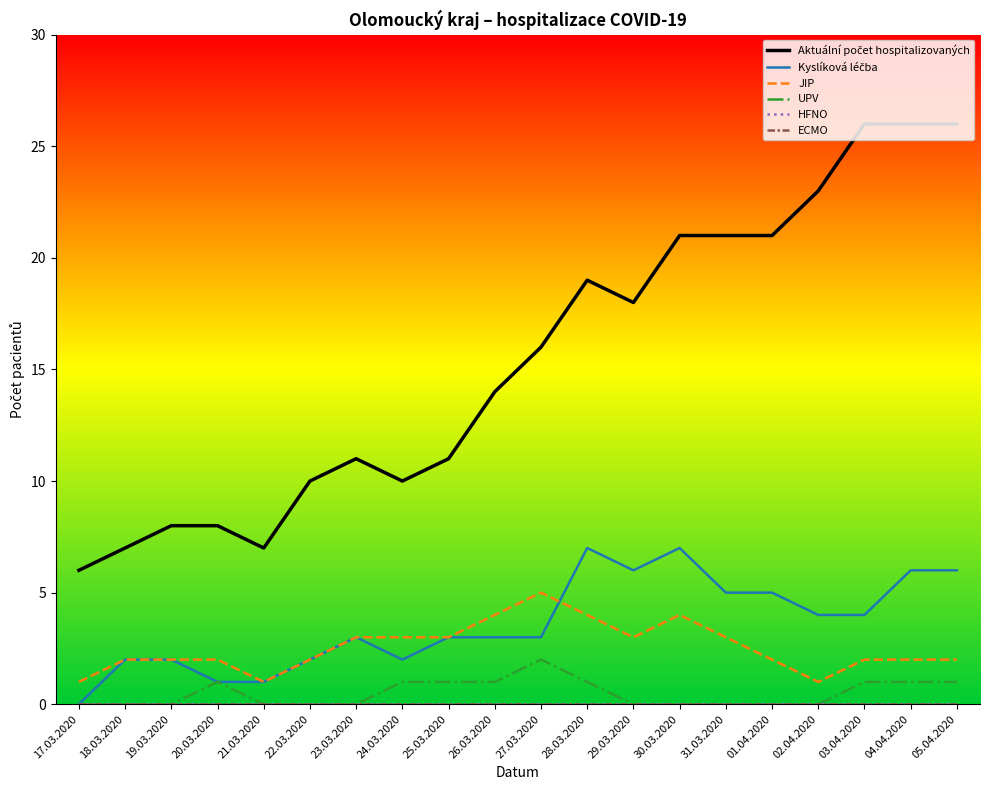

True or false: Kyslíková léčba has more than 0 points higher than both neighbors.

True